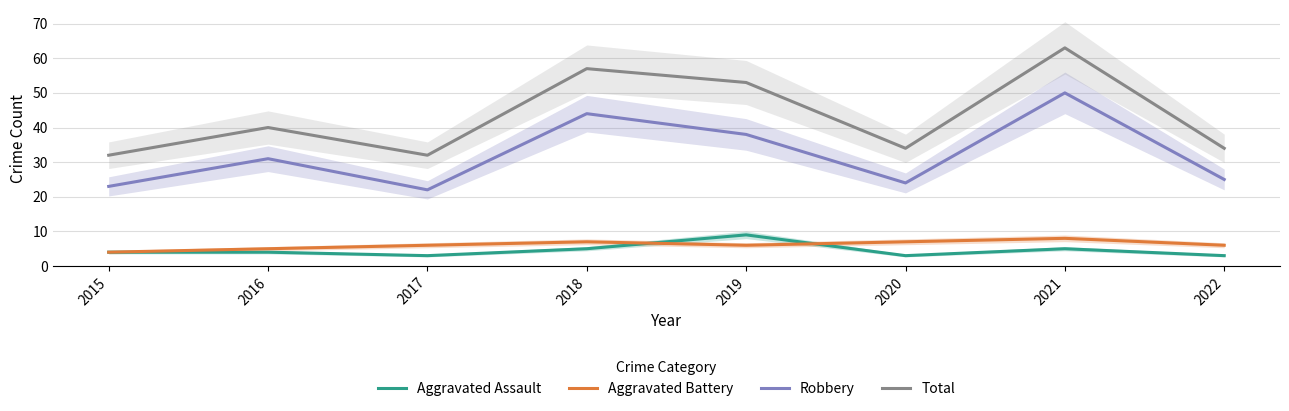

Where does the Aggravated Battery series first go above 6?

2018